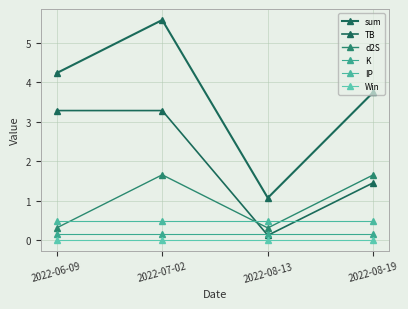

Count the number of data series in this chart.

6